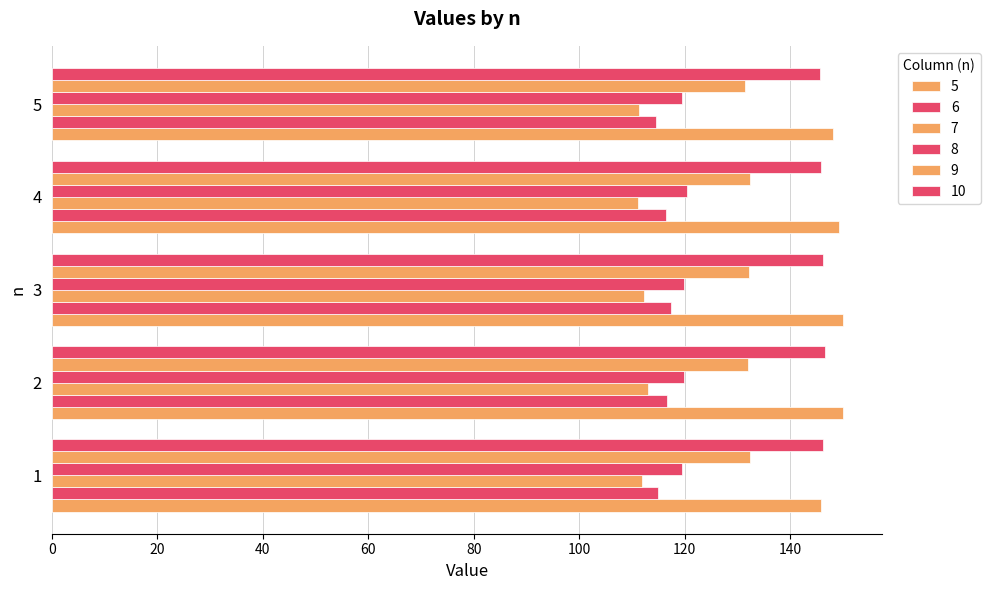

What value does the 6 series have at 3?

117.3